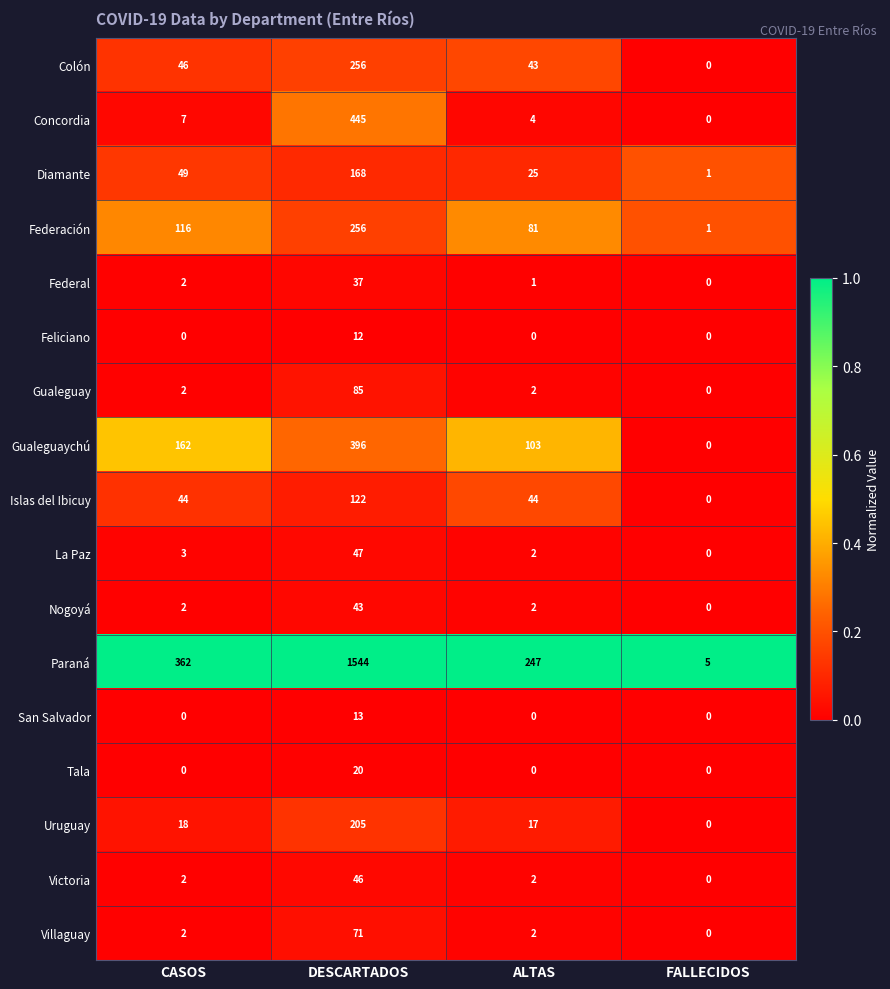

At which label is Federal closest to 18?

CASOS